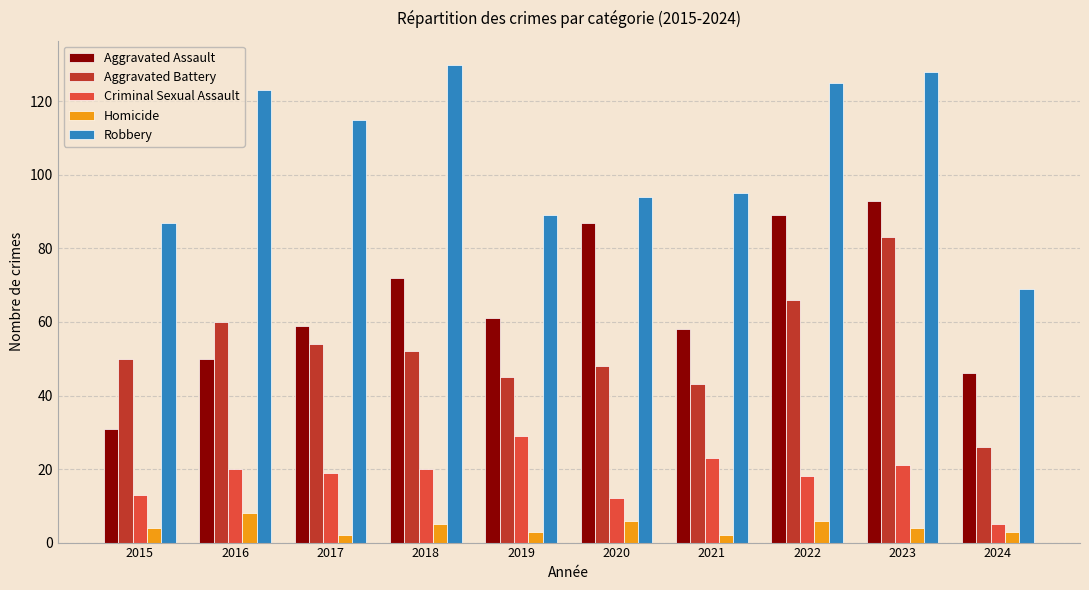

What is the average value of the Aggravated Battery series?

53